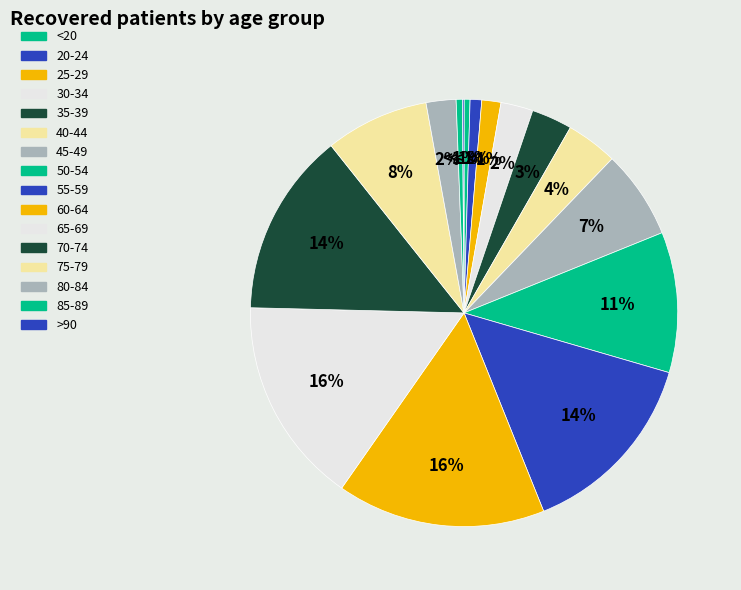

What is the smallest slice in the pie chart?

>90